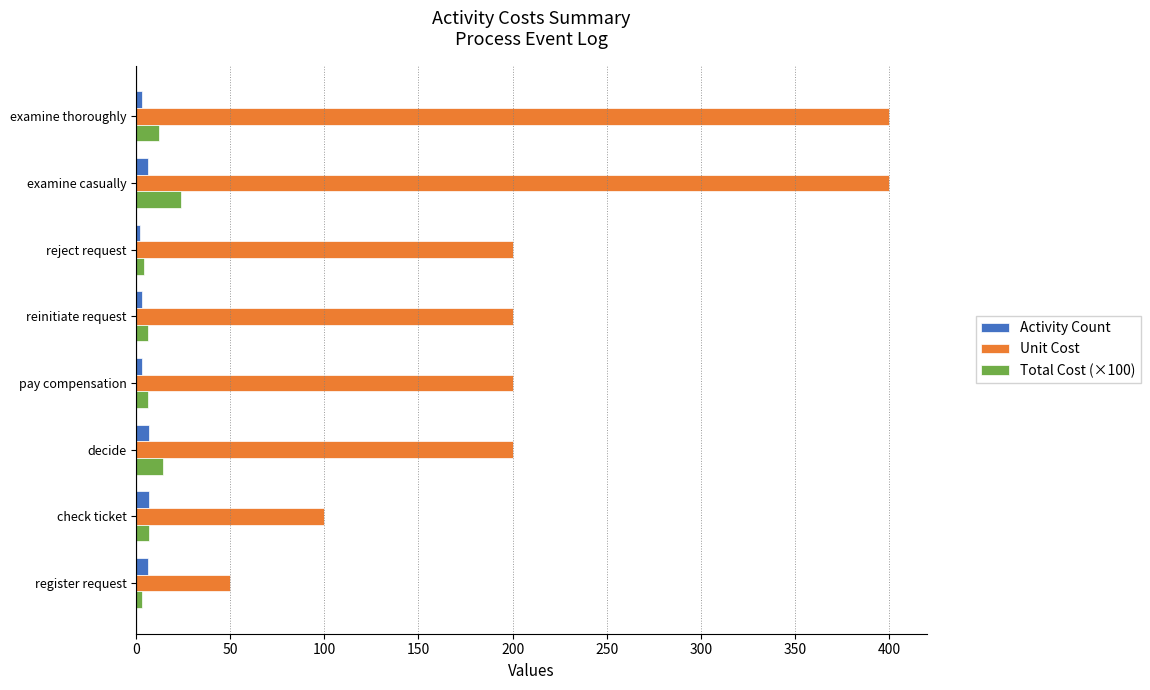

What is the maximum value for Unit Cost?

400